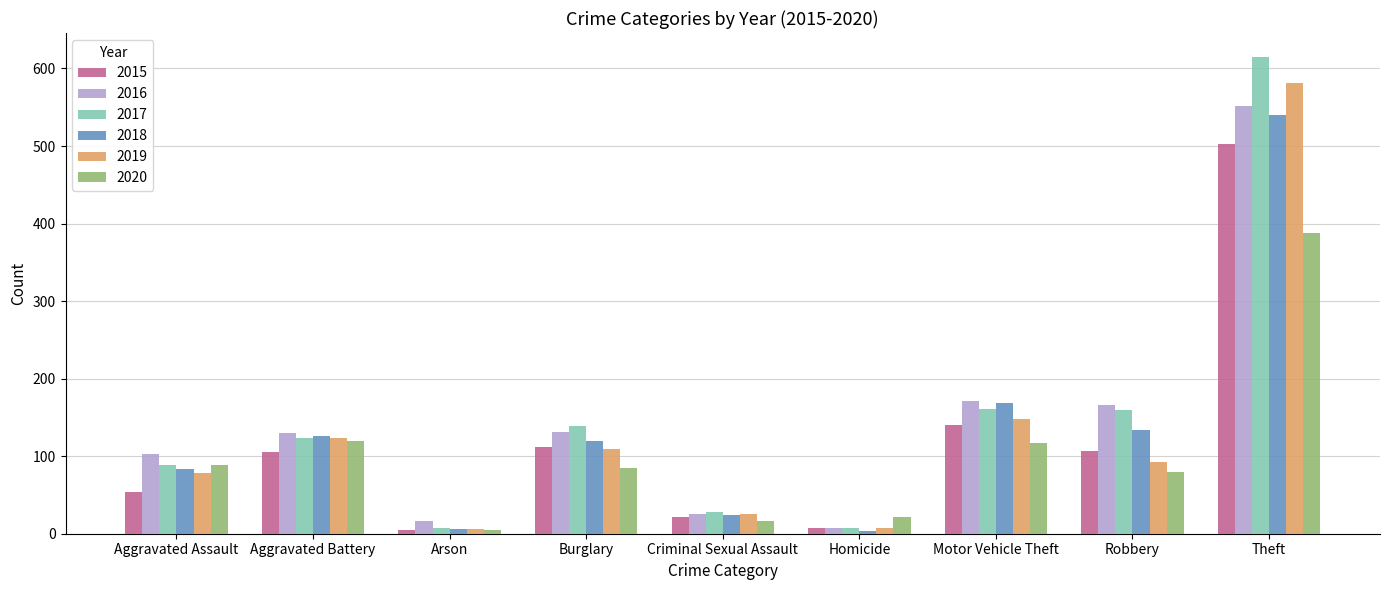

The 2017 series shows 52 at Aggravated Assault. True or false?

False